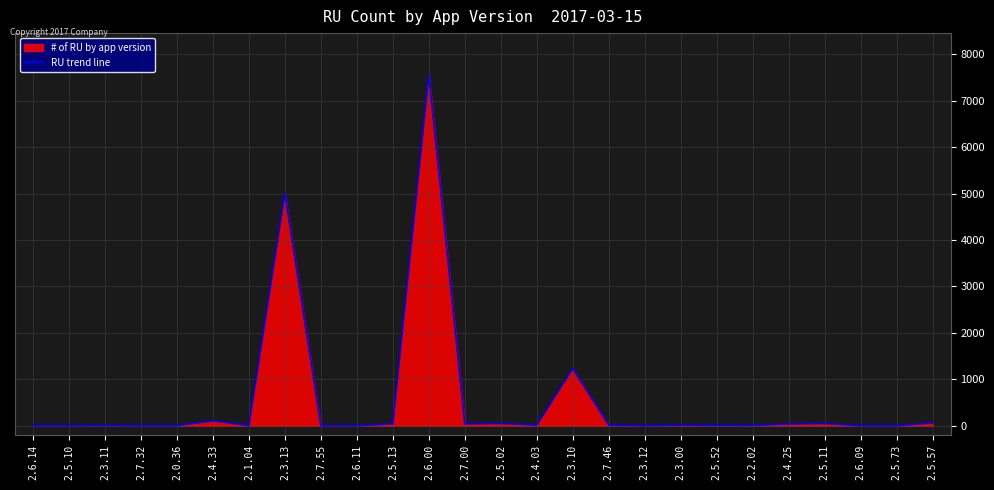

Reading left to right, what are all the values shown in this chart?

2.6.14=2	2.5.10=1	2.3.11=3	2.7.32=1	2.0.36=1	2.4.33=108	2.1.04=1	2.3.13=5002	2.7.55=1	2.6.11=1	2.5.13=40	2.6.00=7551	2.7.00=41	2.5.02=49	2.4.03=13	2.3.10=1233	2.7.46=11	2.3.12=3	2.3.00=12	2.5.52=9	2.2.02=6	2.4.25=38	2.5.11=48	2.6.09=1	2.5.73=2	2.5.57=60